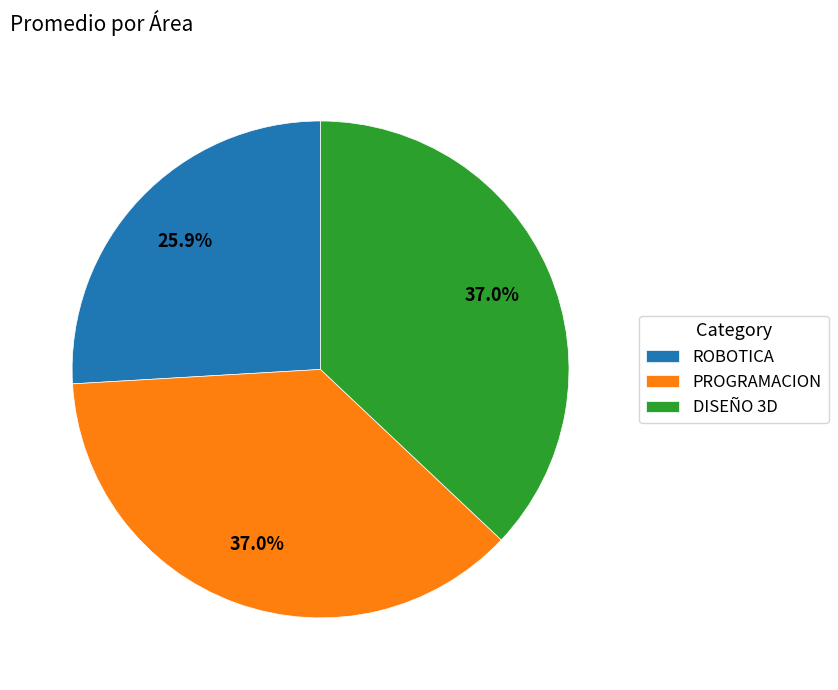

Is it true that PROGRAMACION is 37% of the pie?

True